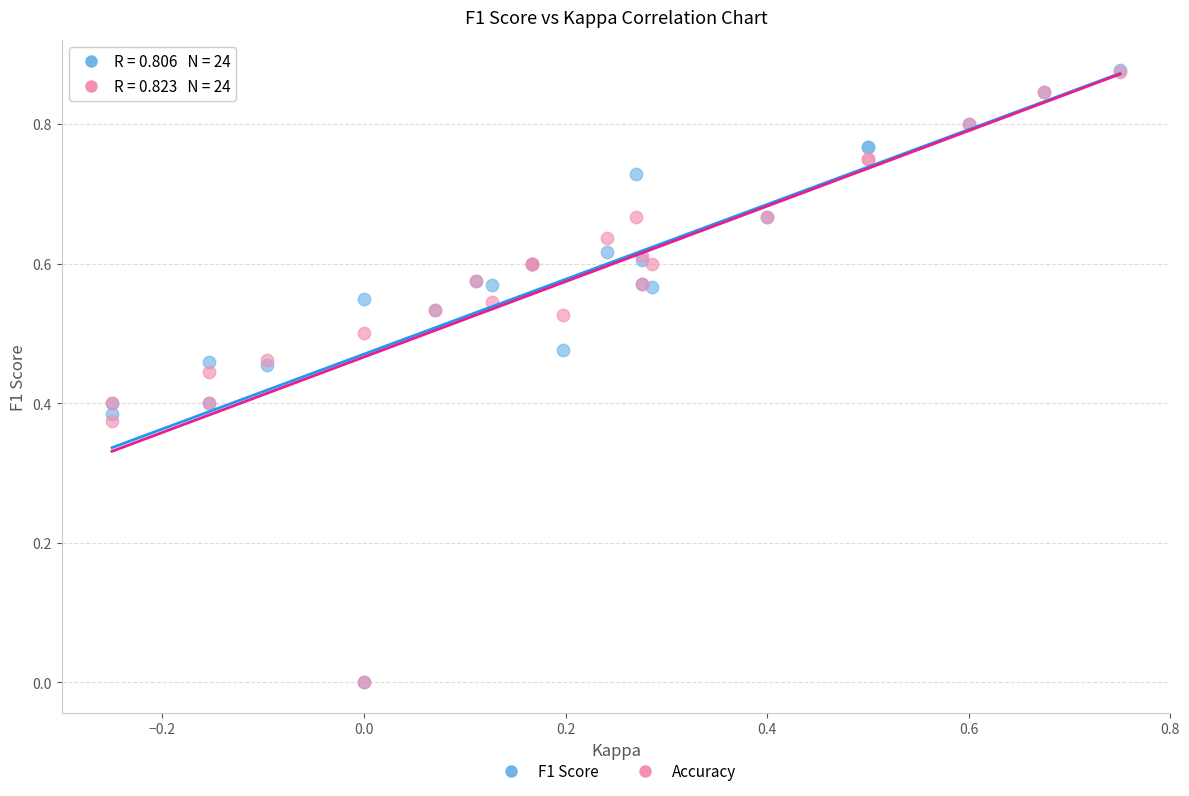

Which series has the widest spread of Y values?

F1 Score